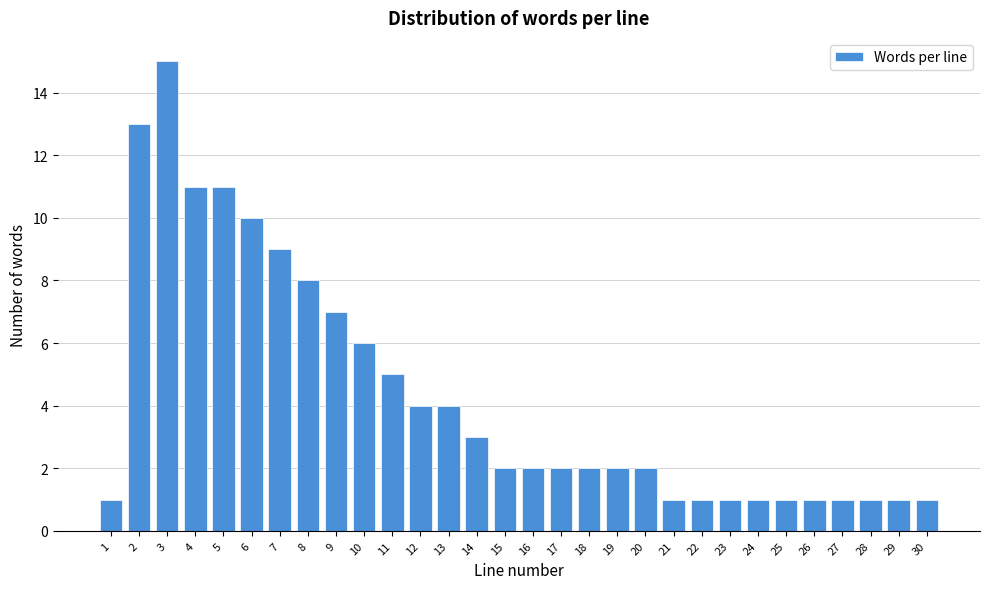

Reading right to left, list all the values displayed in this chart.

30=1	29=1	28=1	27=1	26=1	25=1	24=1	23=1	22=1	21=1	20=2	19=2	18=2	17=2	16=2	15=2	14=3	13=4	12=4	11=5	10=6	9=7	8=8	7=9	6=10	5=11	4=11	3=15	2=13	1=1